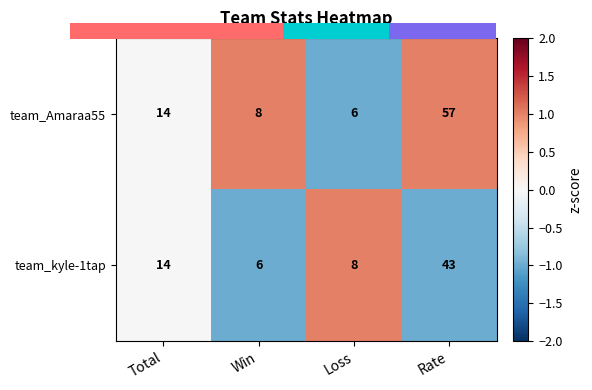

True or false: team_kyle-1tap has a value of 27 at Rate.

False